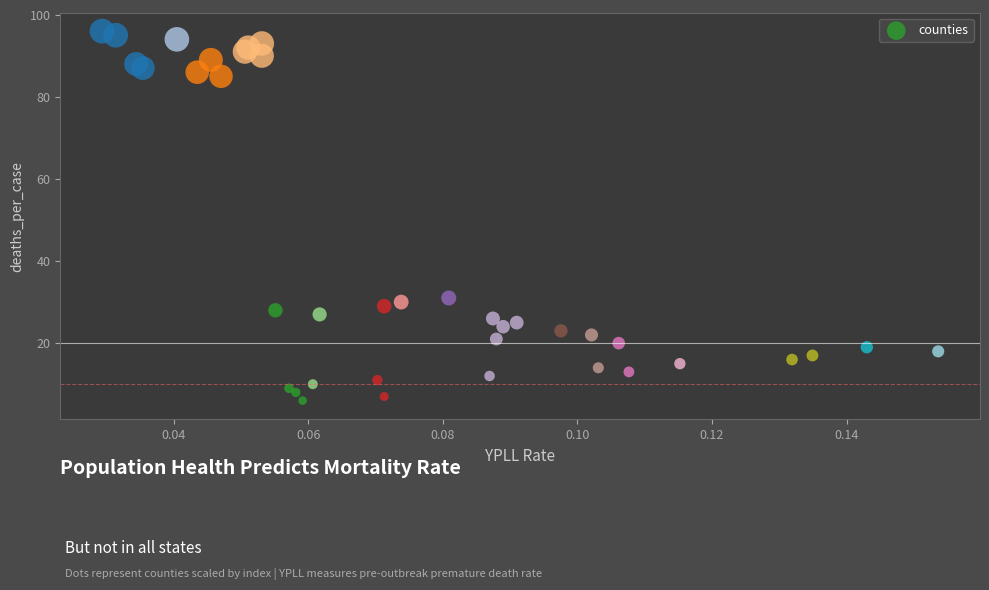

What Y value in the scatter plot is closest to 51?

31